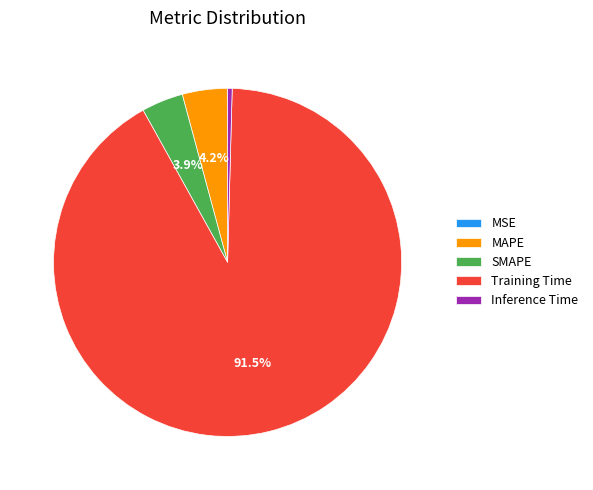

True or false: SMAPE accounts for 4% of the total.

True